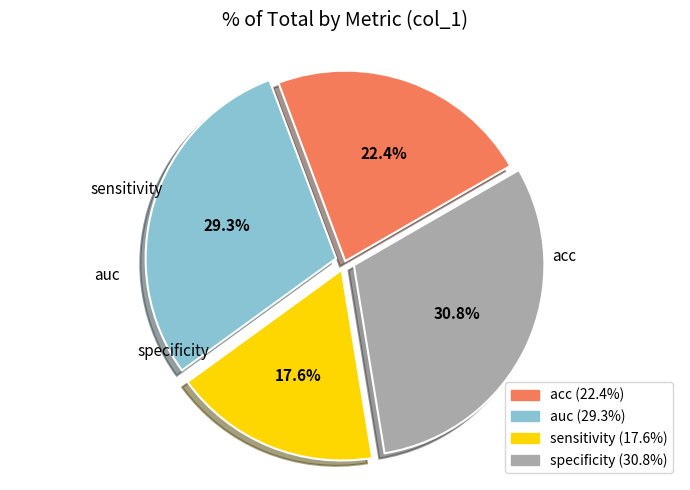

Rank the categories by value from highest to lowest.

specificity, auc, acc, sensitivity